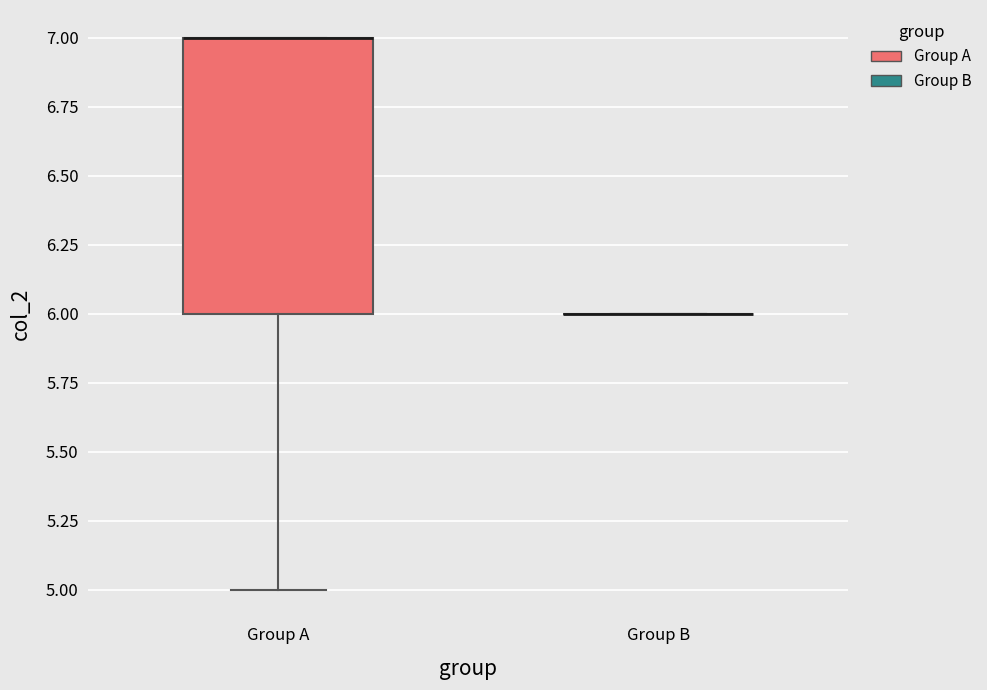

Reading left to right, read every box against the y-axis: the position of its median line, the range the box covers, and the ends of its whiskers. The values are not printed on the chart, so give them approximately, as read against the axis.

Group A: median 7 (drawn on the box's upper edge), box 6 to 7, whiskers 5 to 7
Group B: box collapsed to a line at 6, whiskers 6 to 6